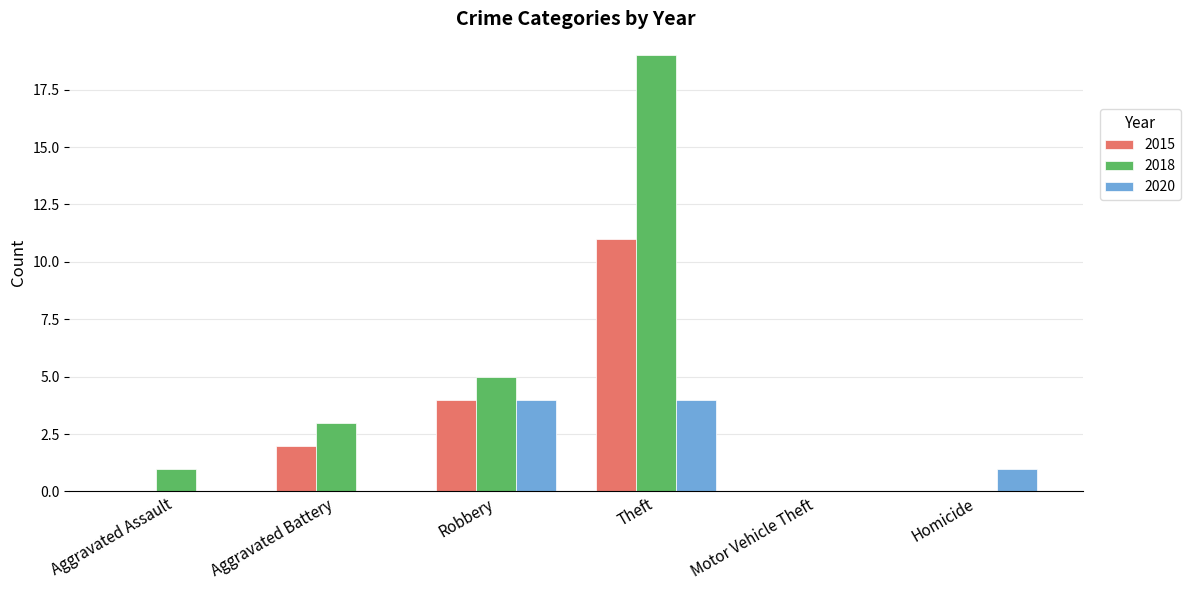

What is the highest value of the 2020 series?

4